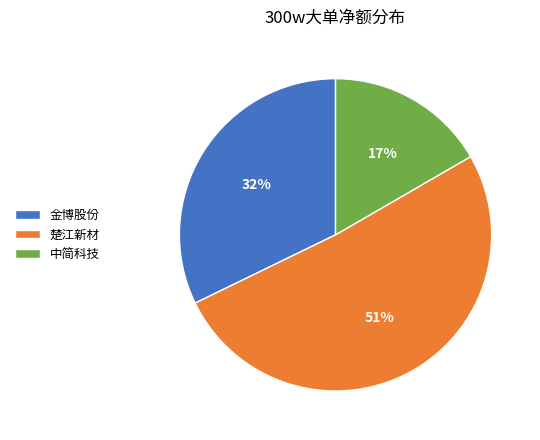

Do 金博股份 and 中简科技 together represent more than half of the pie?

No